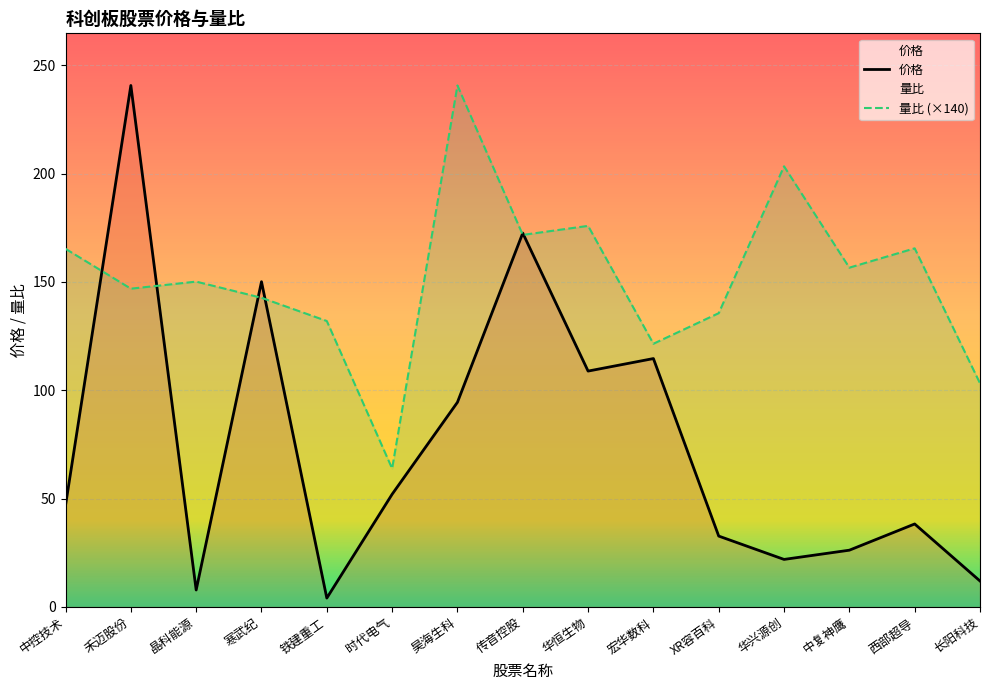

How many intersections are there between 价格 and 量比?

6